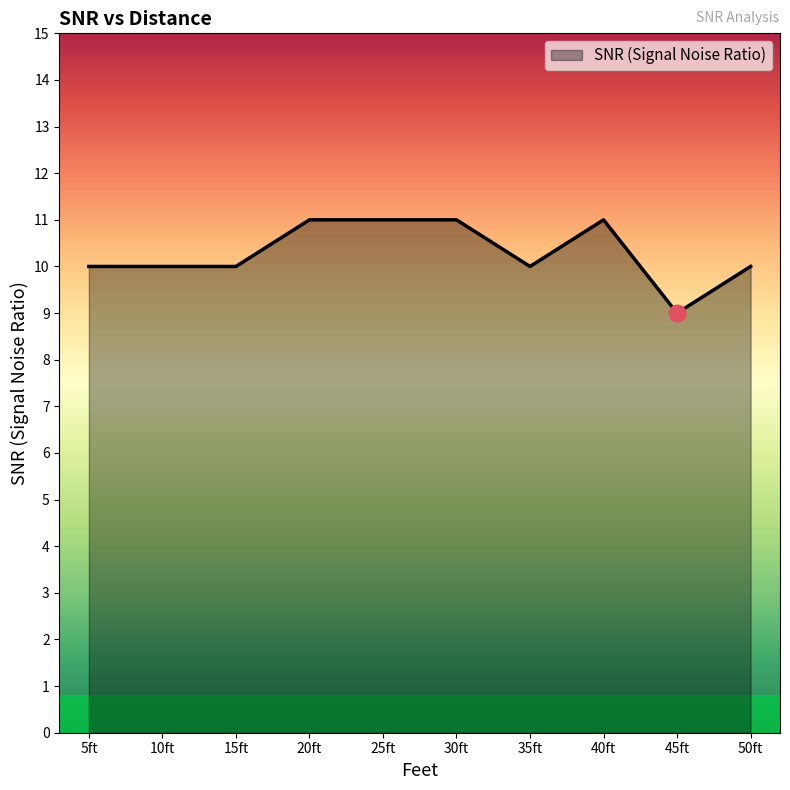

What position from the right is 45ft?

2